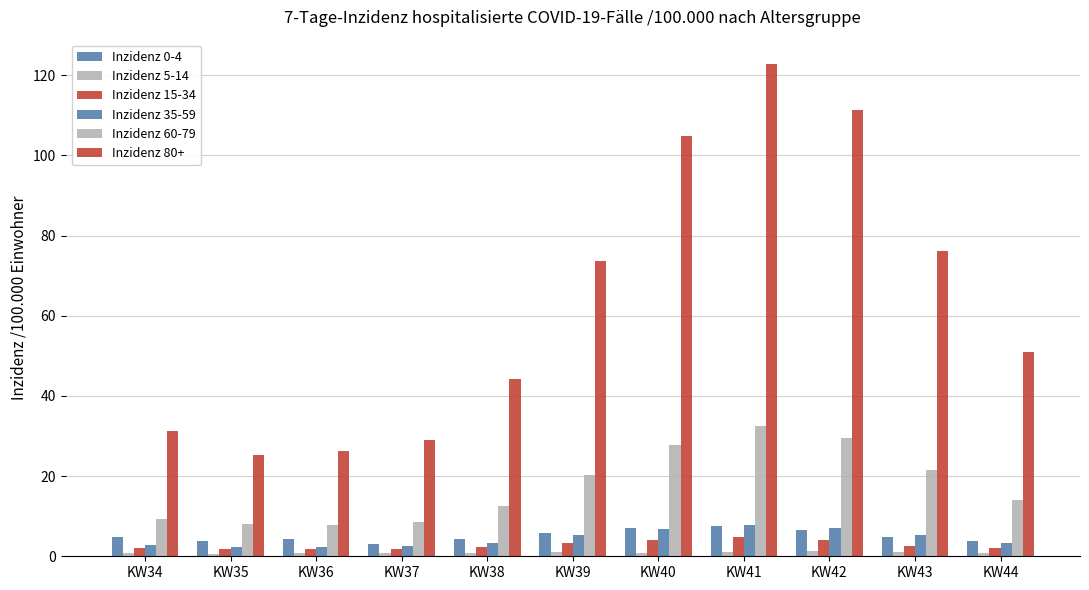

True or false: Inzidenz 5-14 has a value of 0.2 at KW35.

False